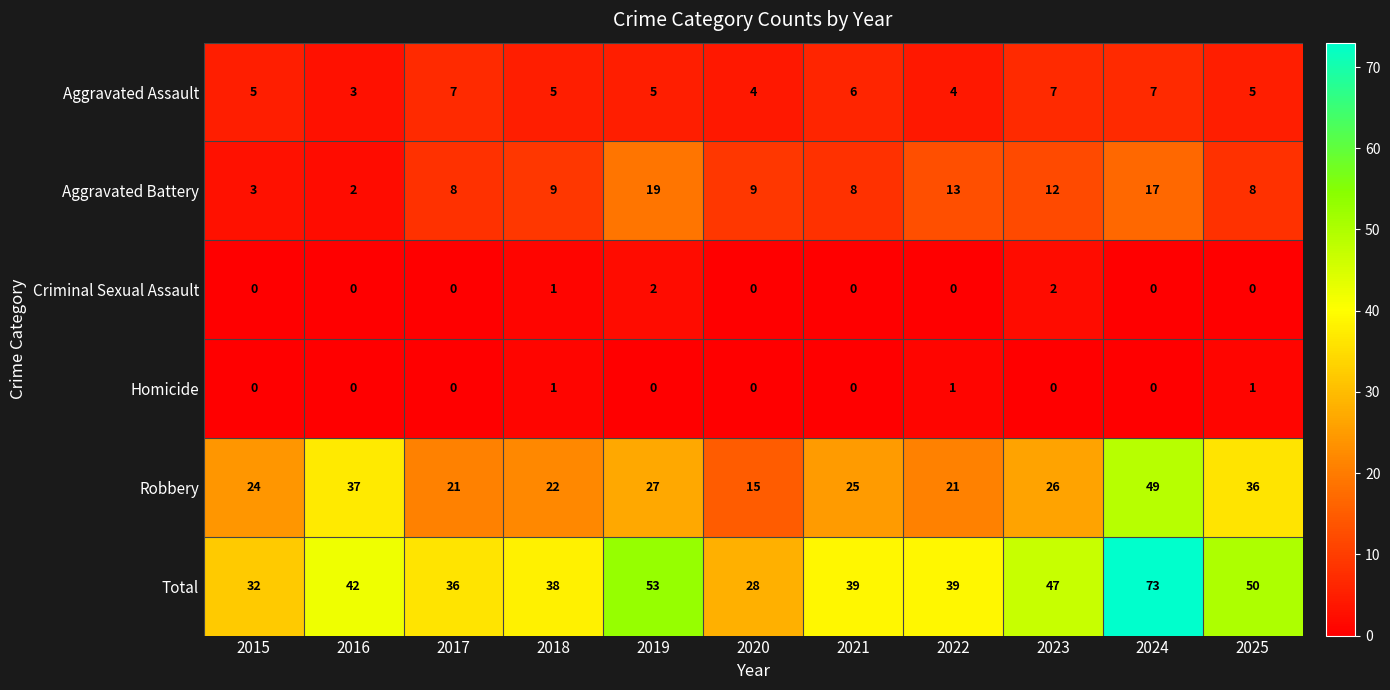

What is the total value across all series at 2023?

94